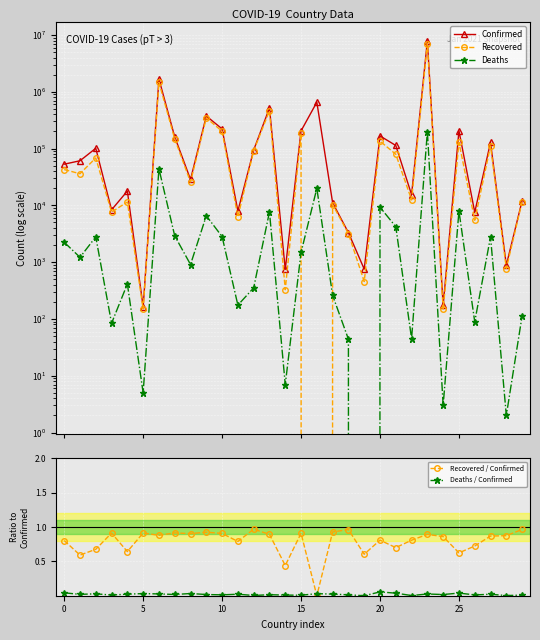

True or false: Recovered / Confirmed has more than 2 points higher than both neighbors.

True